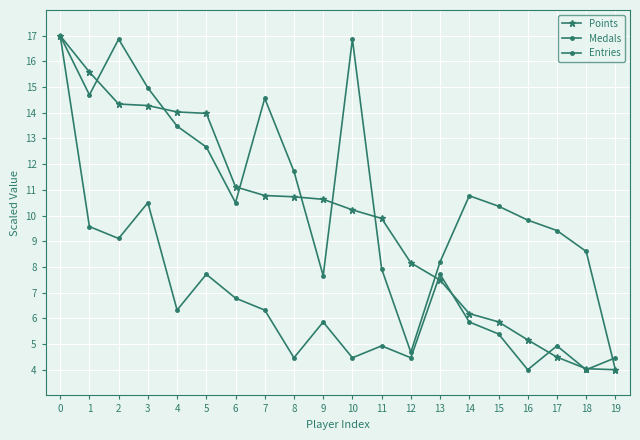

At how many categories does at least one series exceed 12?

8